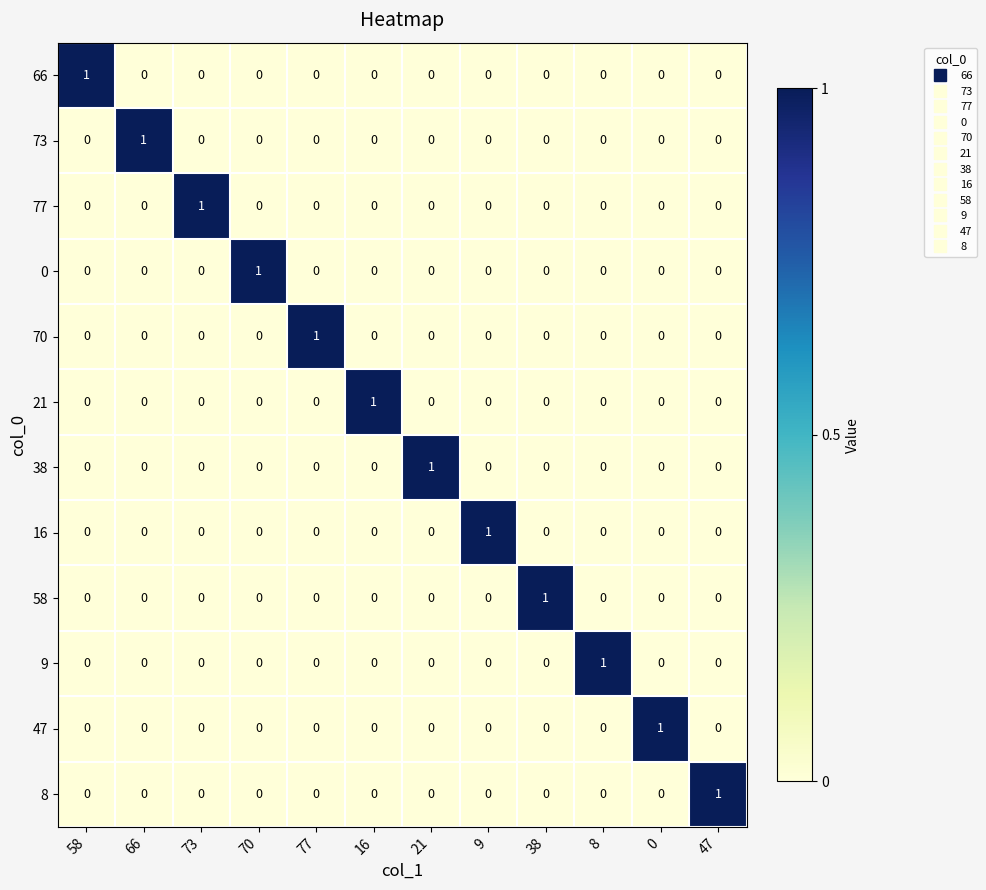

Is the value of 9 at 8 greater than the value of 66 at 47?

Yes